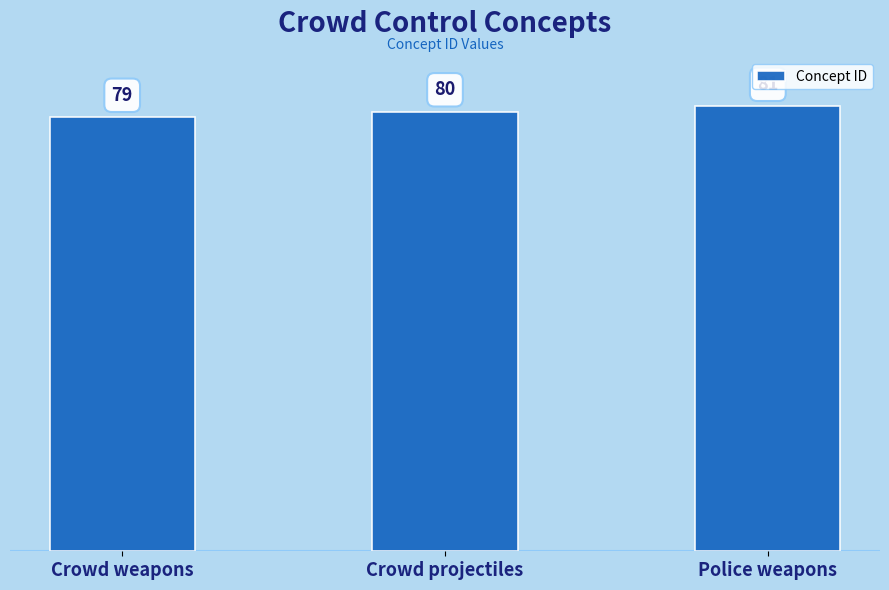

List the labels in order of value, largest first.

Police weapons, Crowd projectiles, Crowd weapons